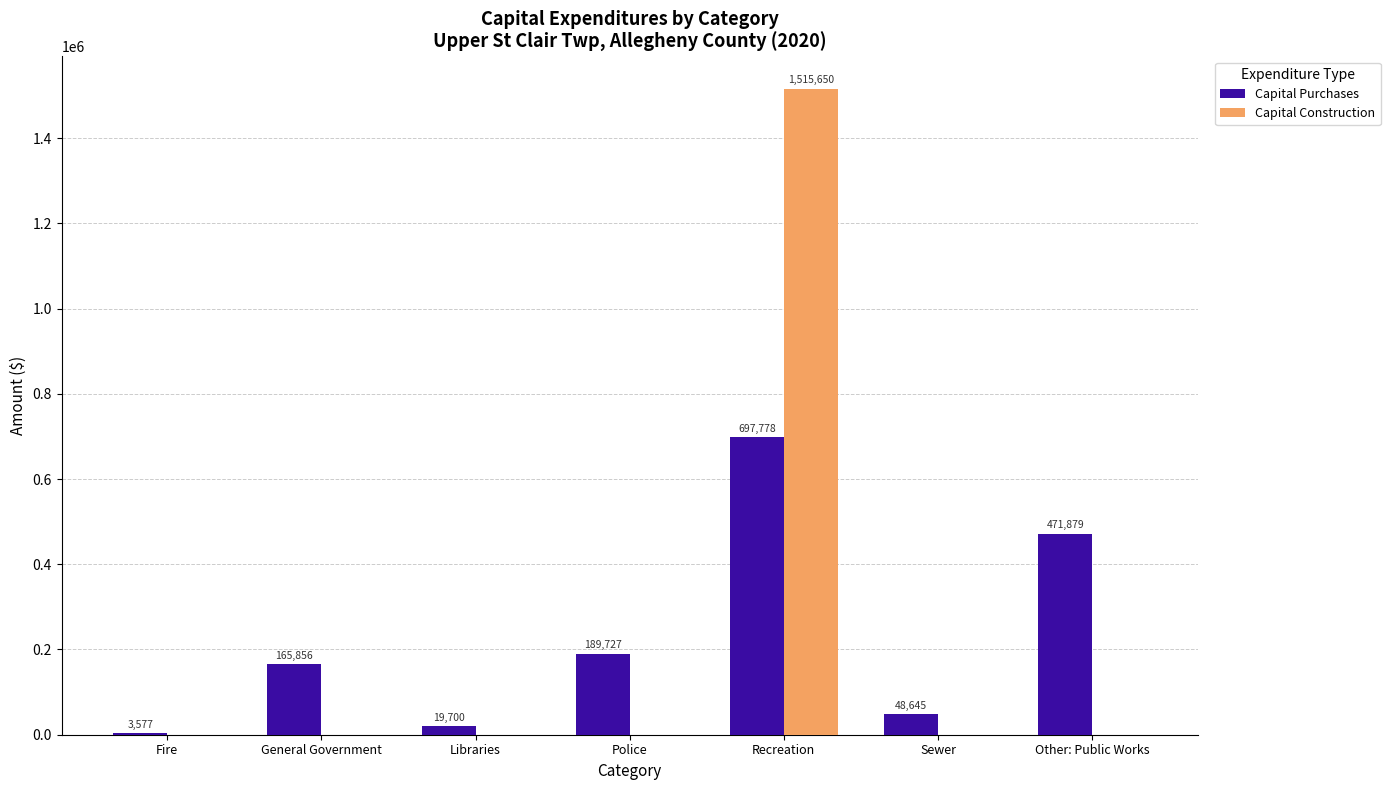

Which label corresponds to the largest value in the chart?

Recreation